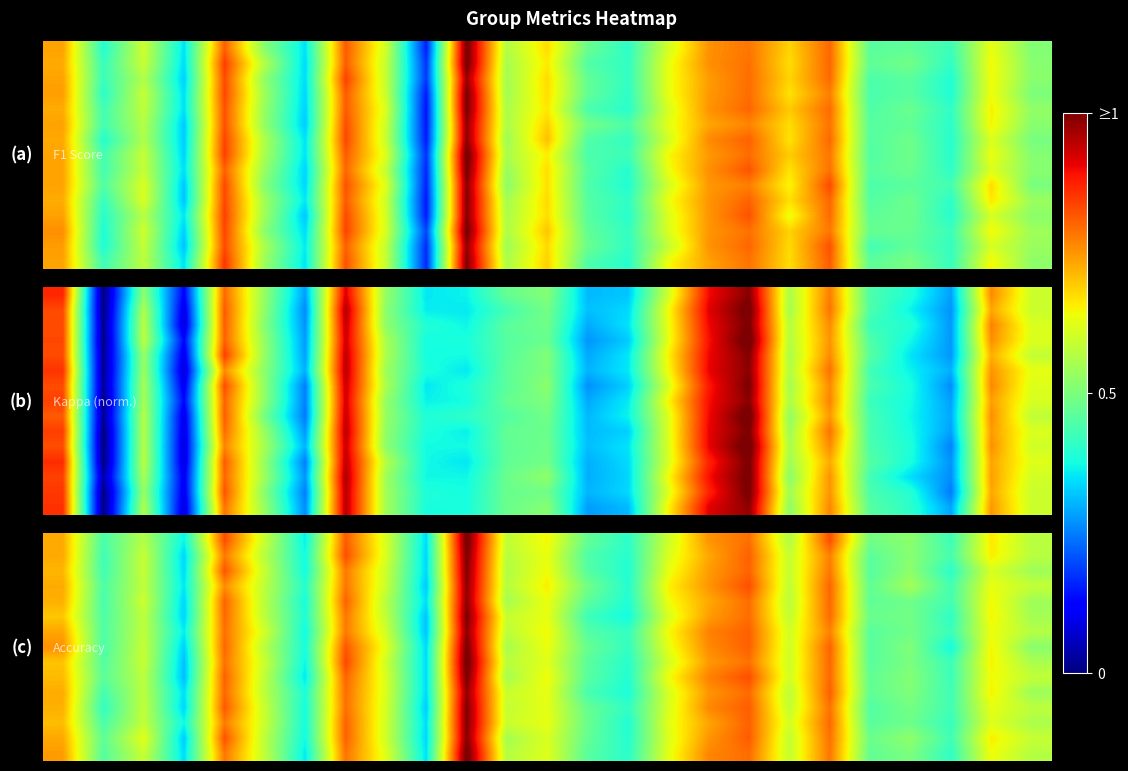

What is the total value across all series at 12?

9.5